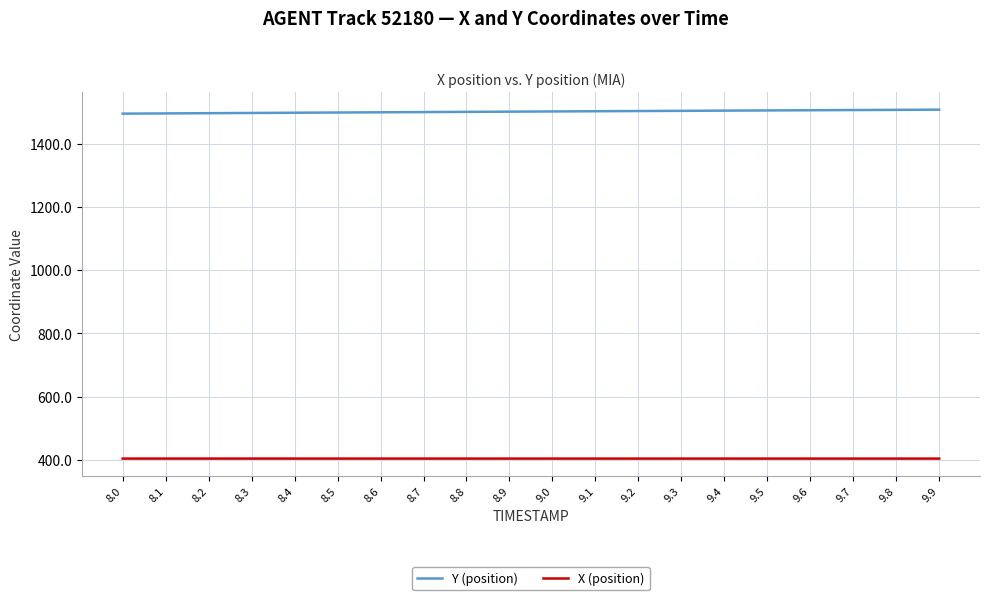

Is it true that Y (position) equals 1506.9 at 9.9?

True